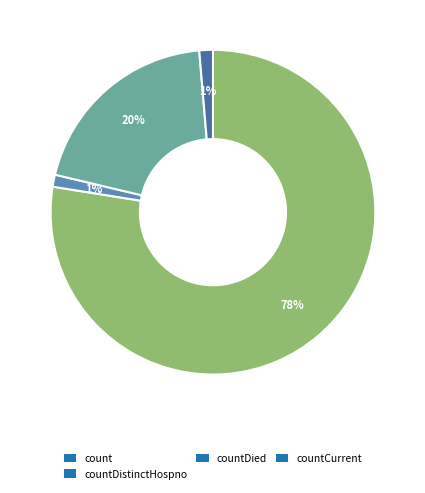

What is the change in value from count to countDistinctHospno?

-1018